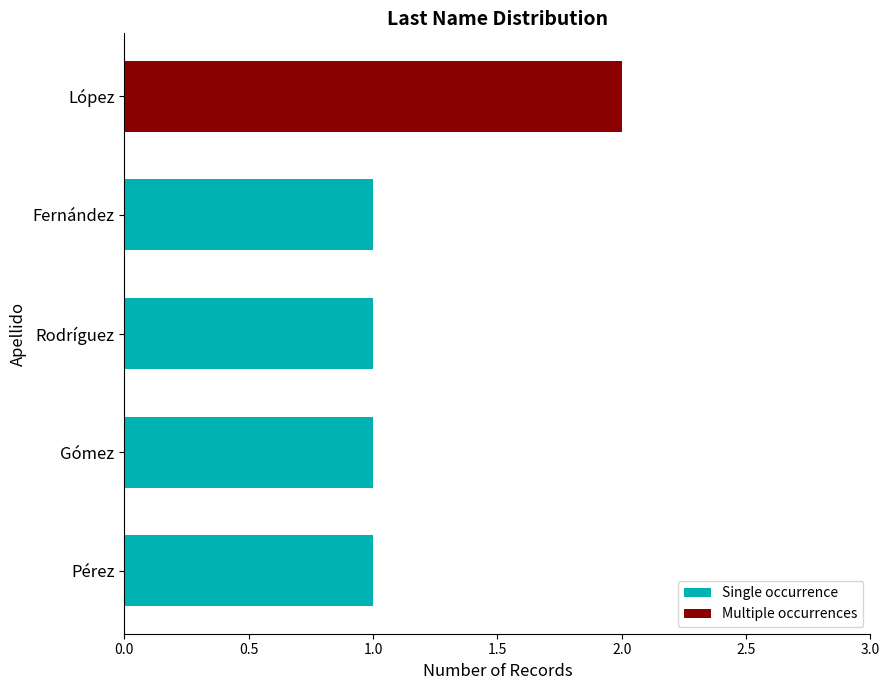

What is the smallest value displayed?

1